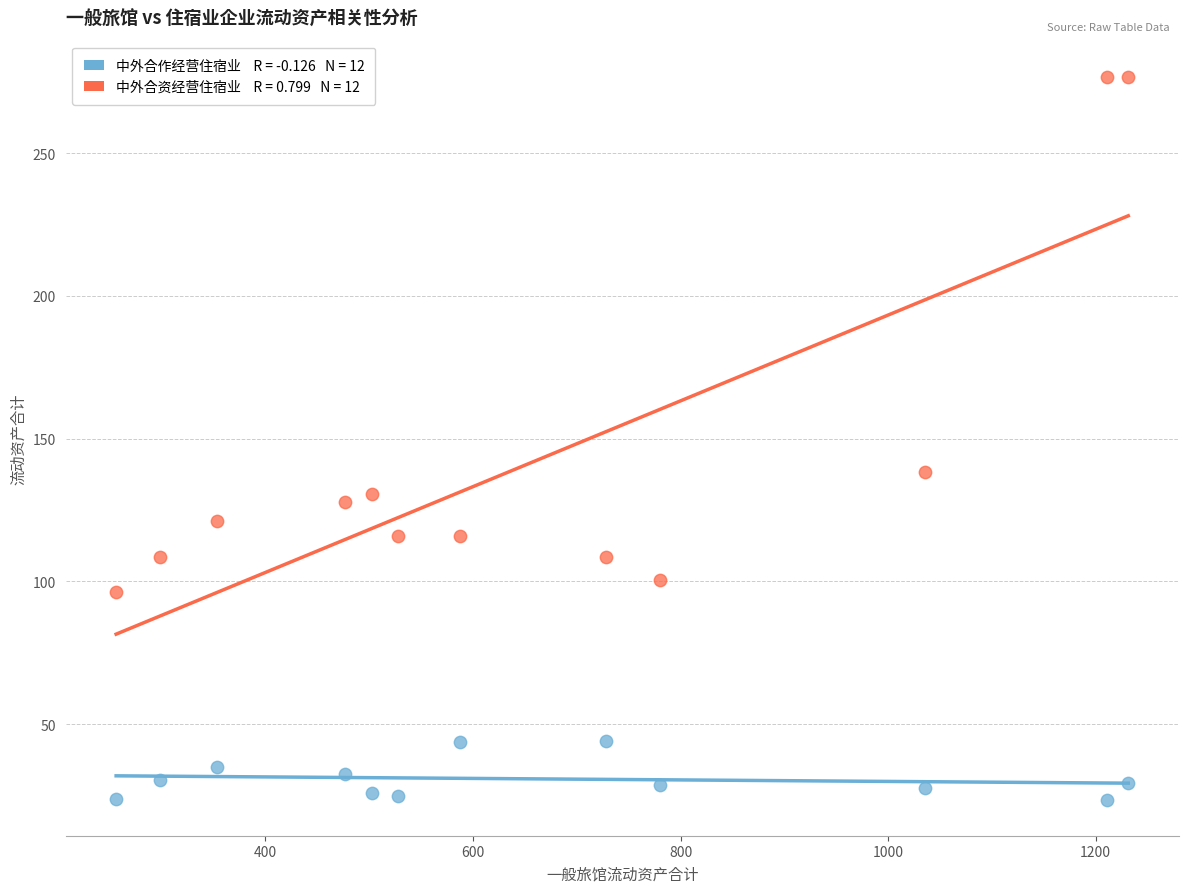

Across all data points, what is the range of X values (max minus min)?

975.1